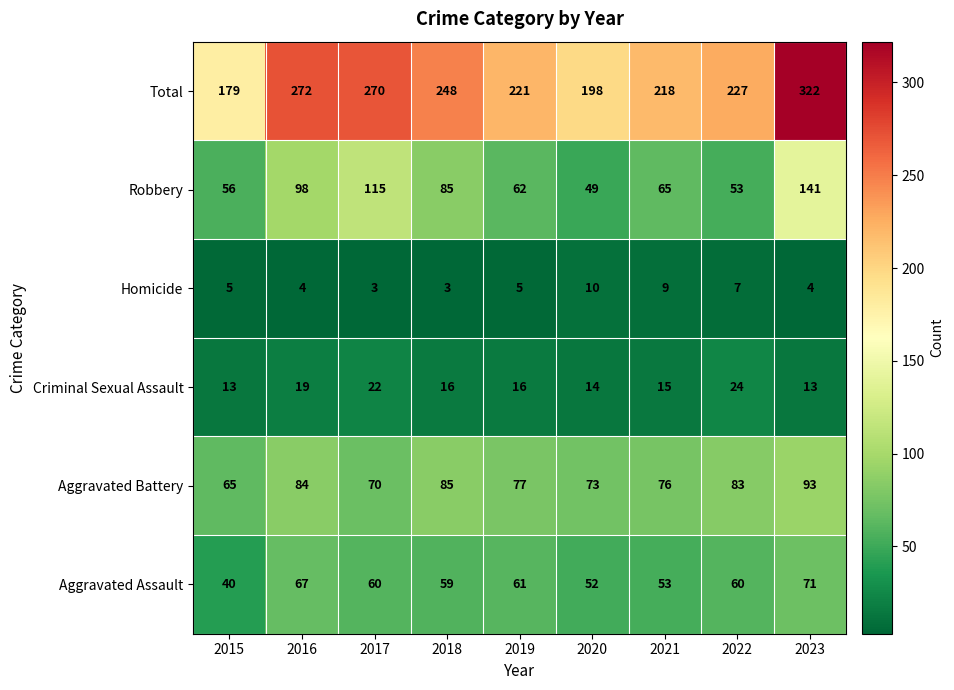

What is the maximum value for Criminal Sexual Assault?

24